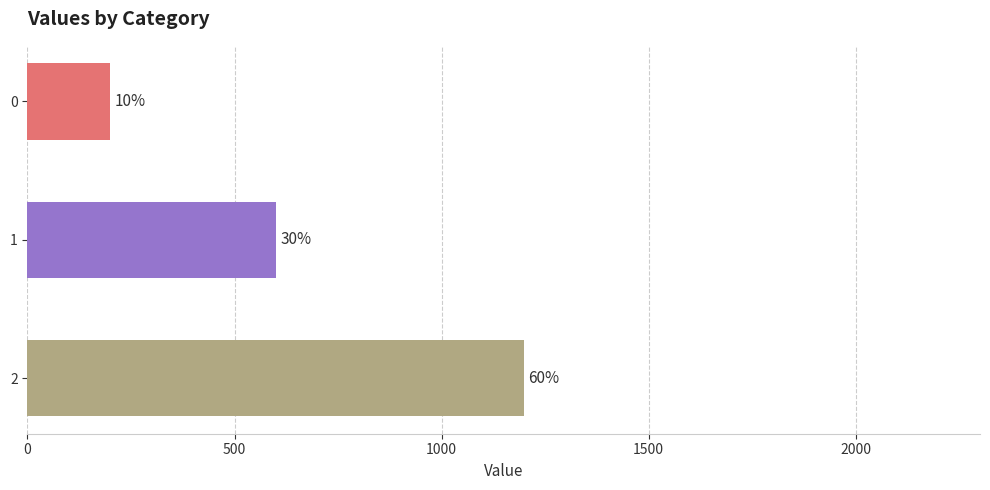

Are the bars horizontal?

Yes